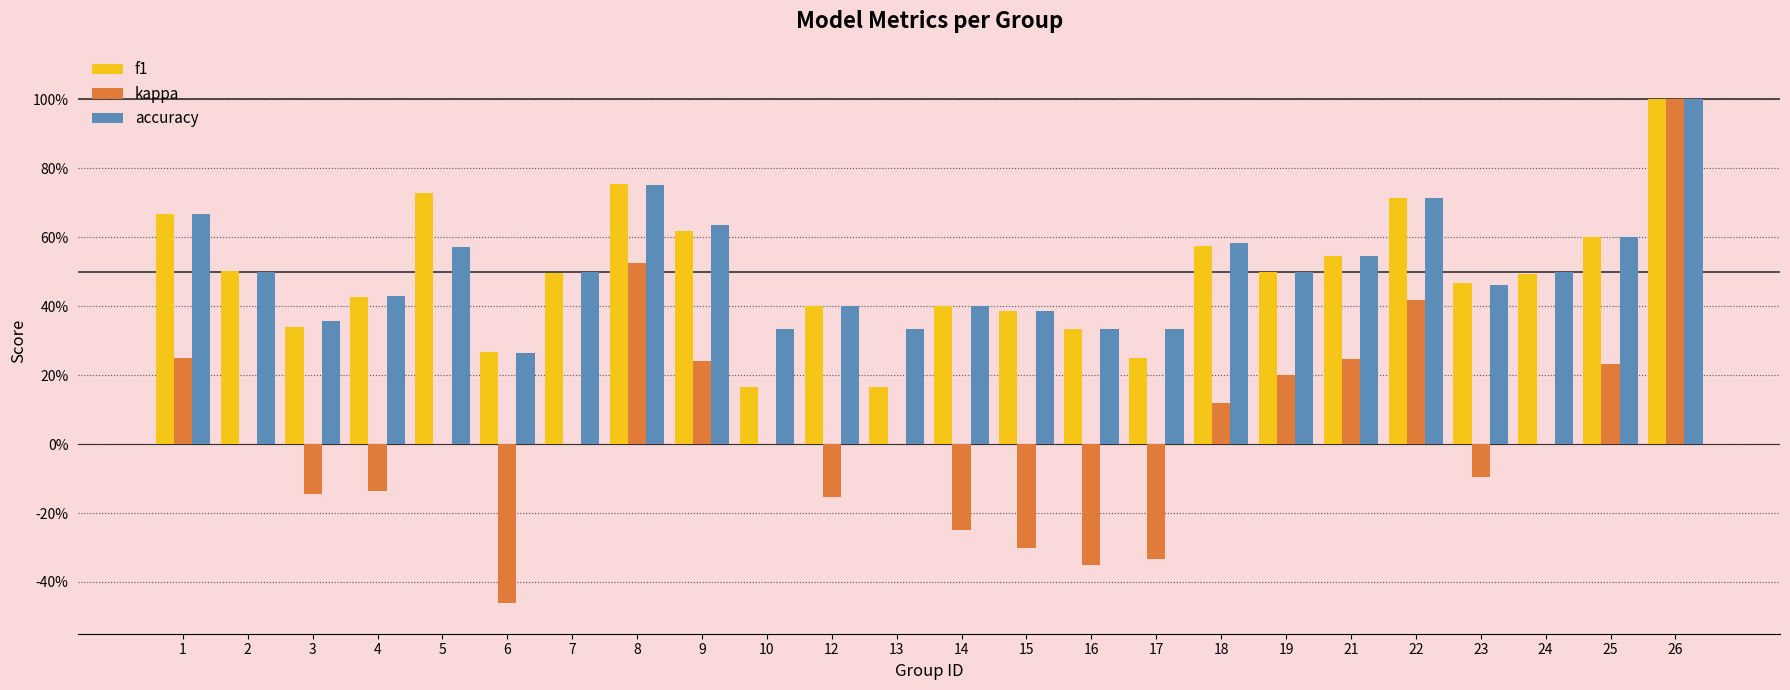

What is the highest value of the f1 series?

1.0